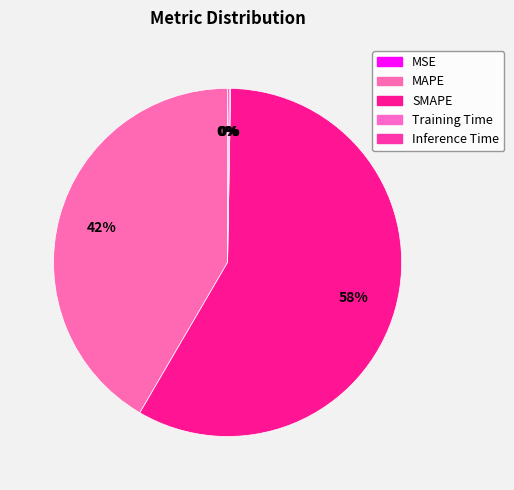

What is the smallest slice in the pie chart?

MSE